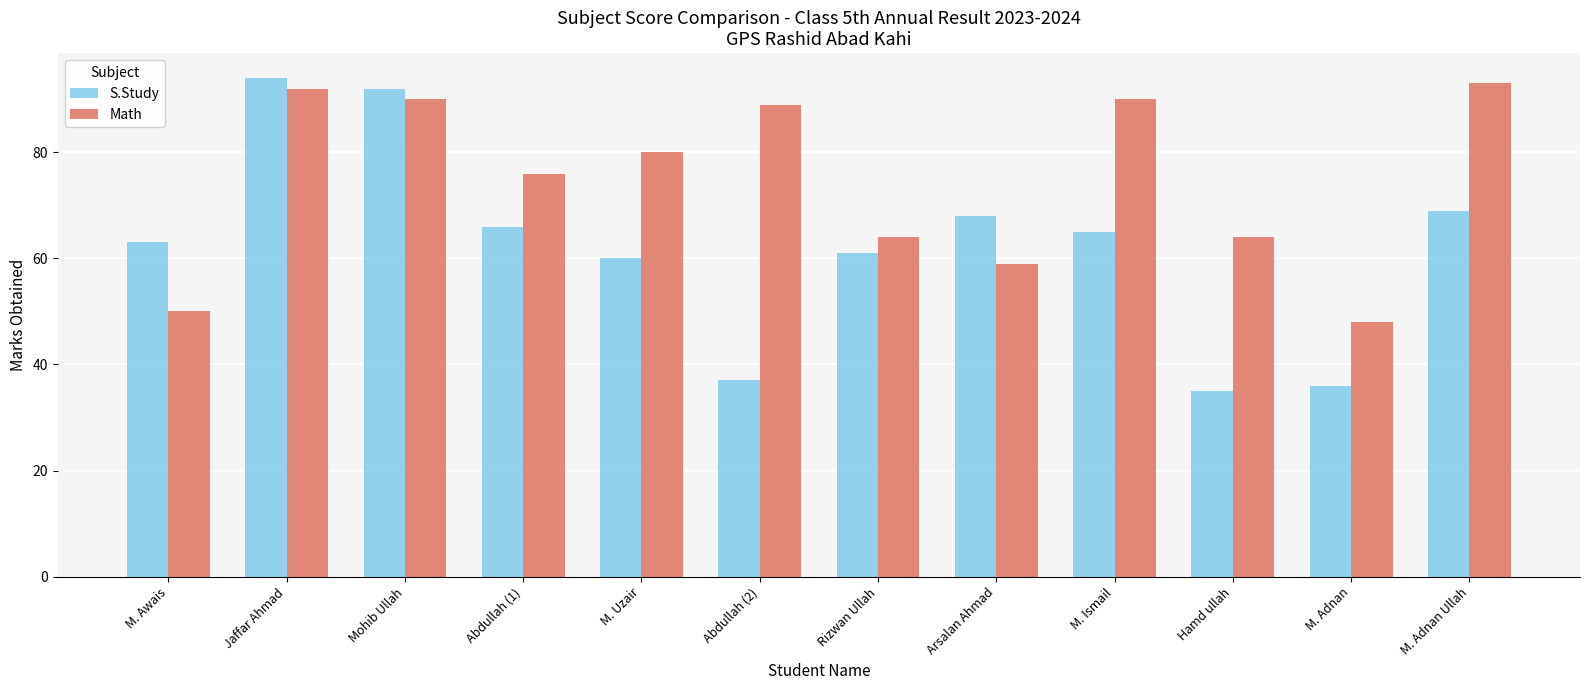

What is the total value across all series at M. Adnan Ullah?

162